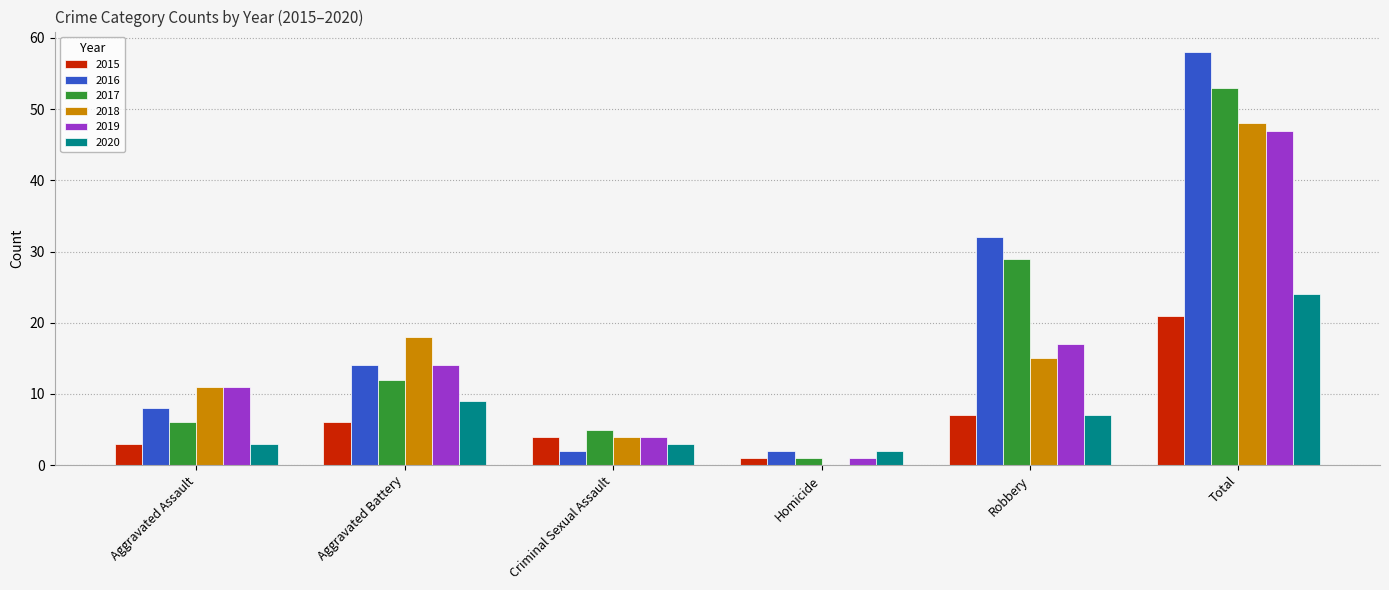

What is the maximum value for 2017?

53